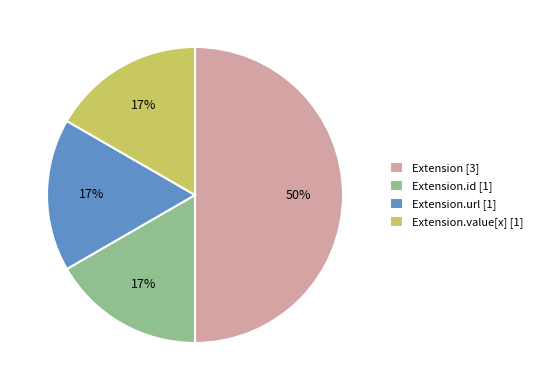

To the nearest percent, what portion does Extension [3] represent?

50%